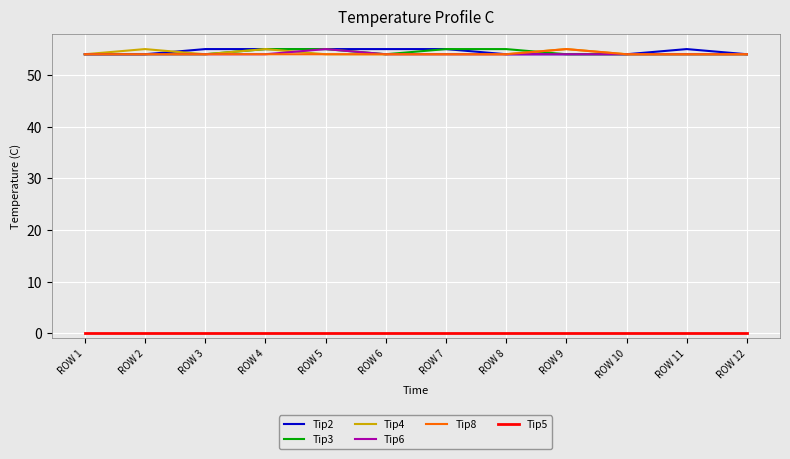

Does the chart have visible grid lines?

Yes